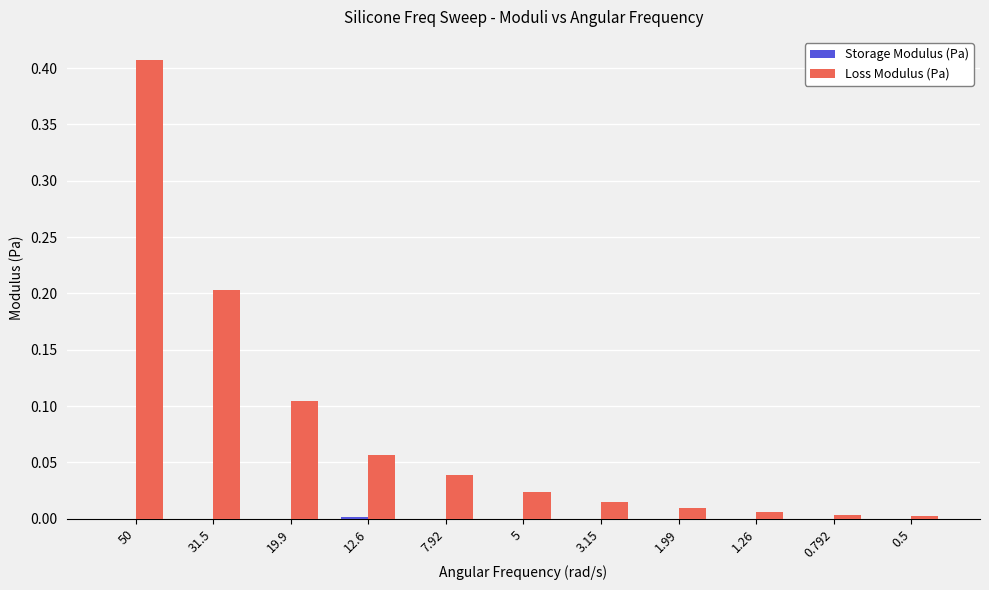

Which series has the largest range (max minus min)?

Loss Modulus (Pa)